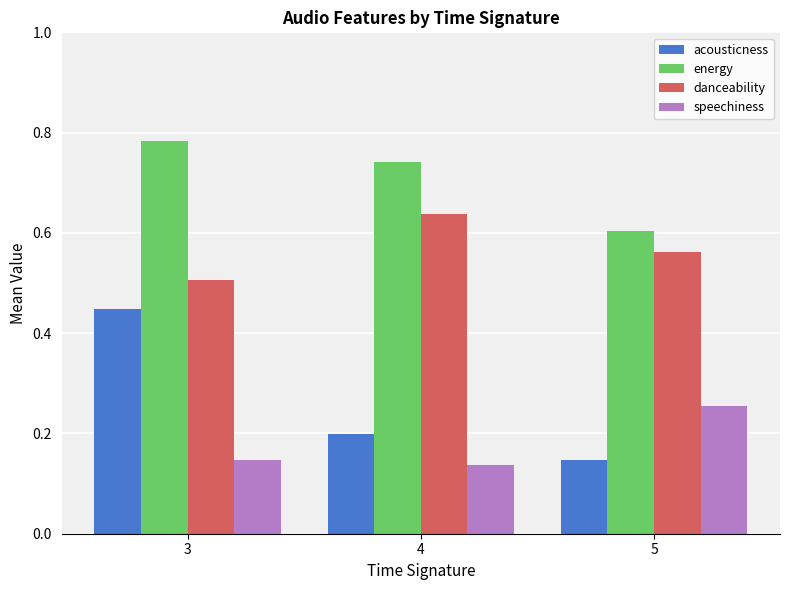

What is the sum of the energy values at 3 and 5?

1.4